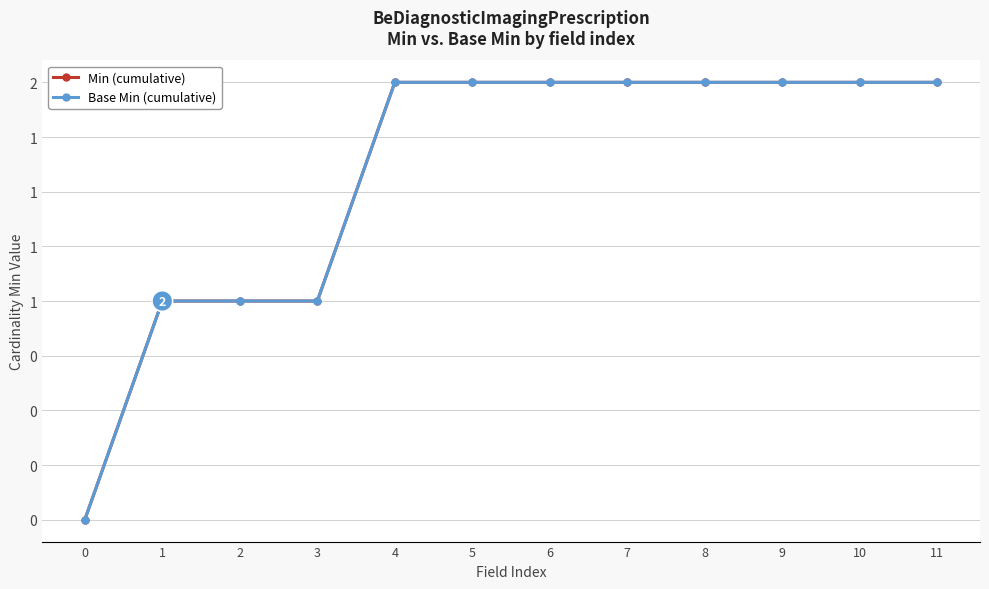

The Base Min (cumulative) series shows 1 at 7. True or false?

False